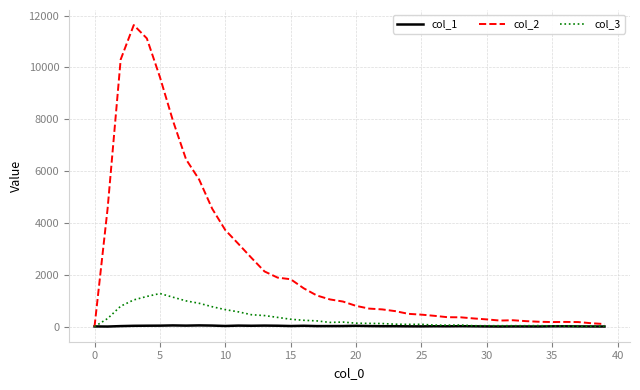

Which series has the largest total across all categories?

col_2